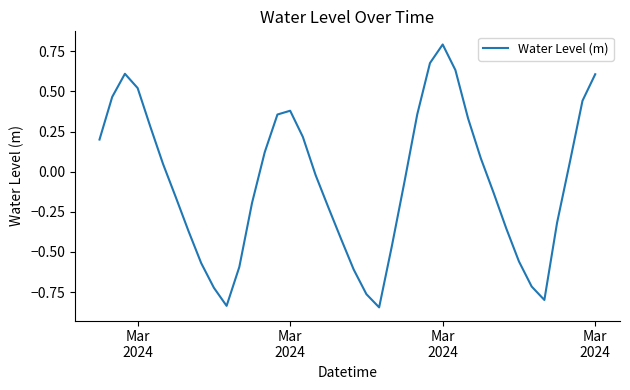

What is the difference between the maximum and minimum values?

1.6